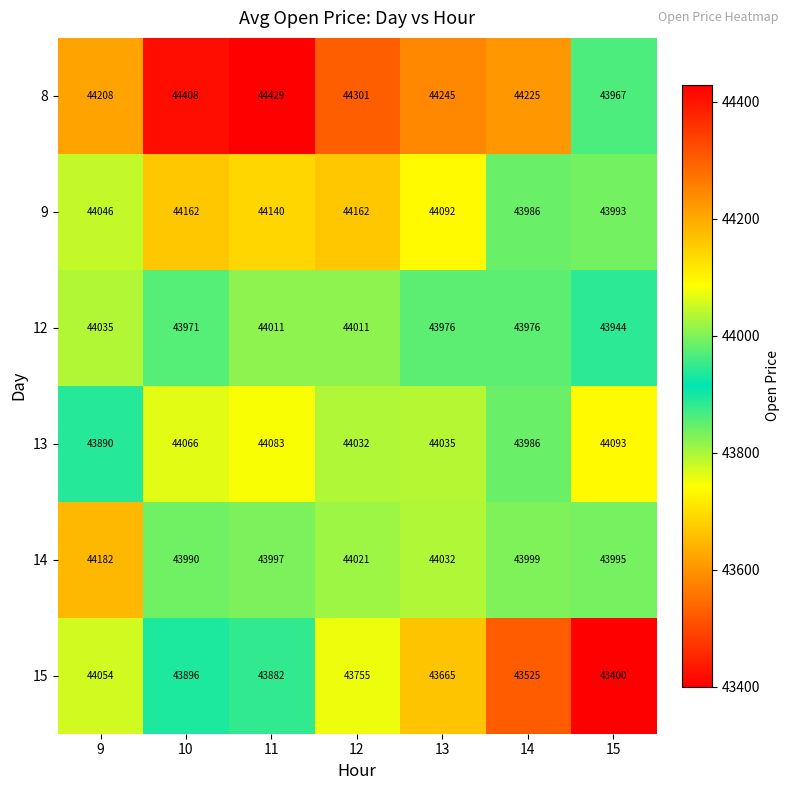

What is the difference between the 12 values at 14 and 11?

35